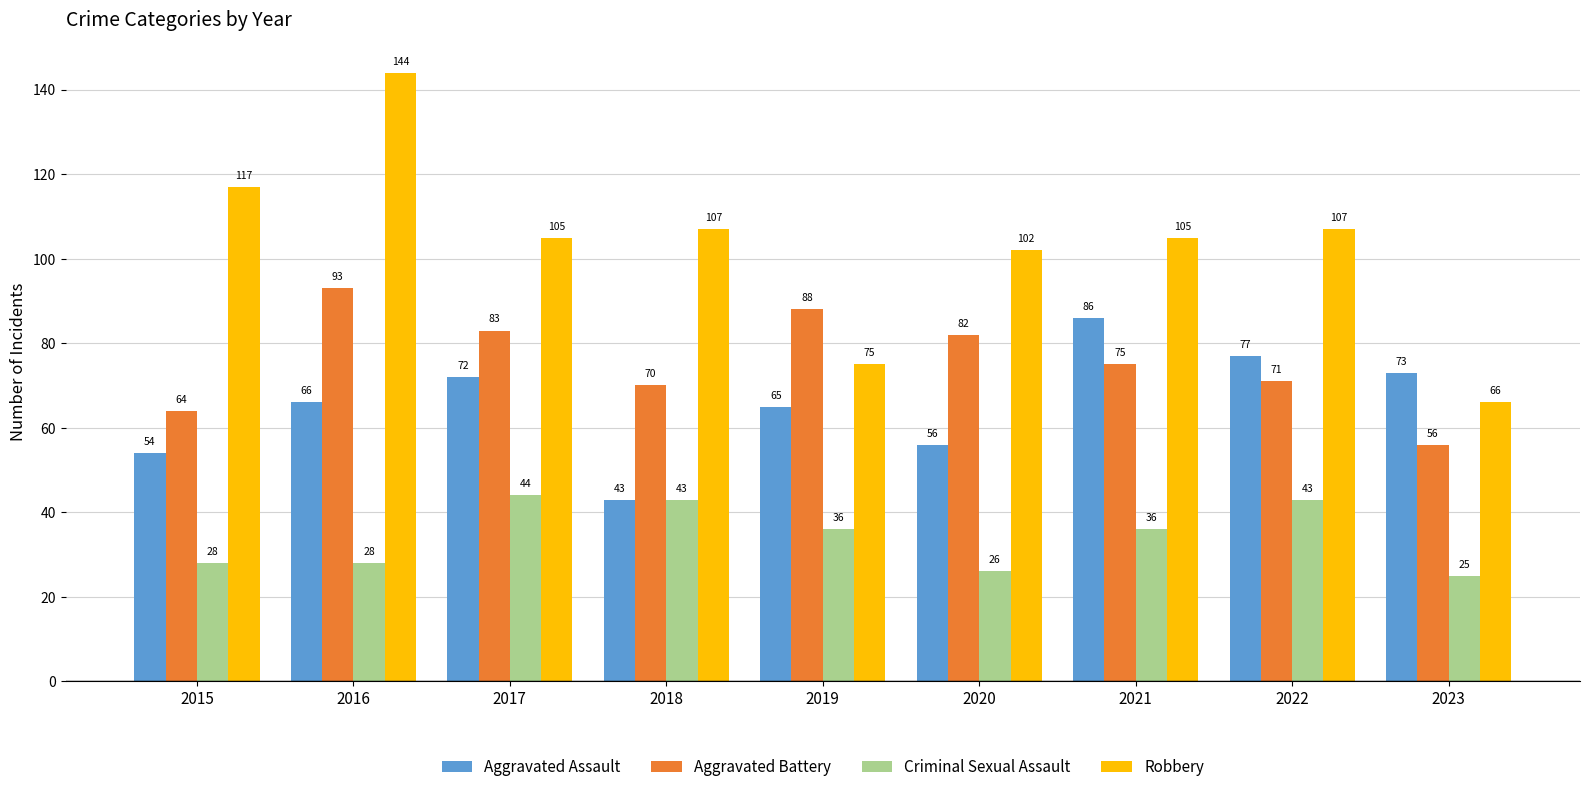

Reading right to left, list all the values displayed in this chart.

Aggravated Assault: 73	77	86	56	65	43	72	66	54
Aggravated Battery: 56	71	75	82	88	70	83	93	64
Criminal Sexual Assault: 25	43	36	26	36	43	44	28	28
Robbery: 66	107	105	102	75	107	105	144	117